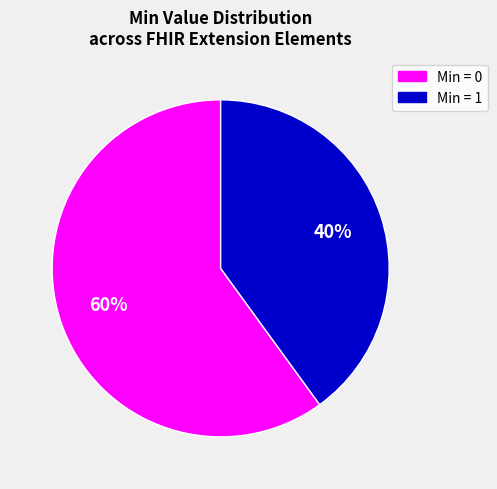

The Min = 1 slice represents 40% of the pie. True or false?

True